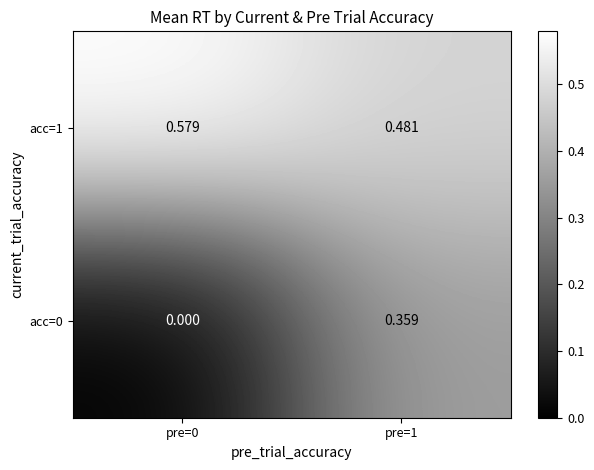

Is the value of acc=1 at pre=0 greater than the value of acc=0 at pre=0?

Yes